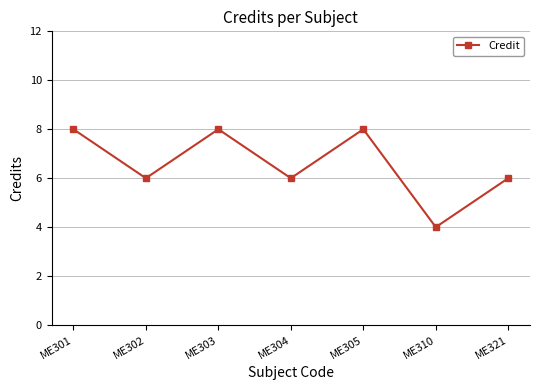

How many points are lower than both their immediate neighbors (excluding endpoints)?

3